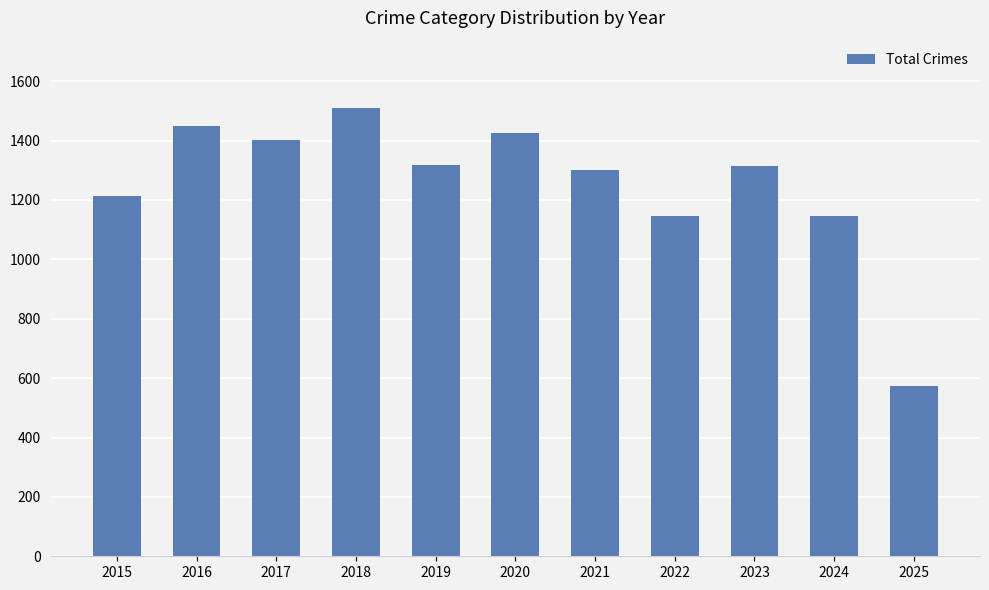

At which label does the data first exceed 1313?

2016